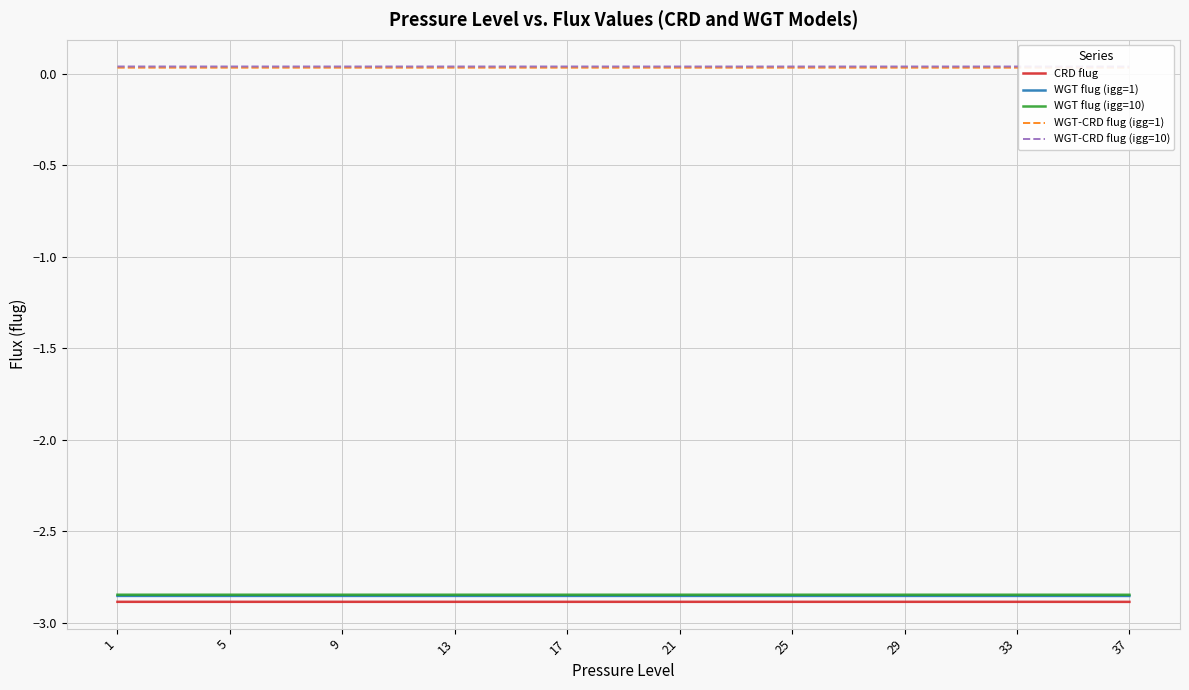

True or false: WGT flug (igg=10) and CRD flug cross at least once.

False